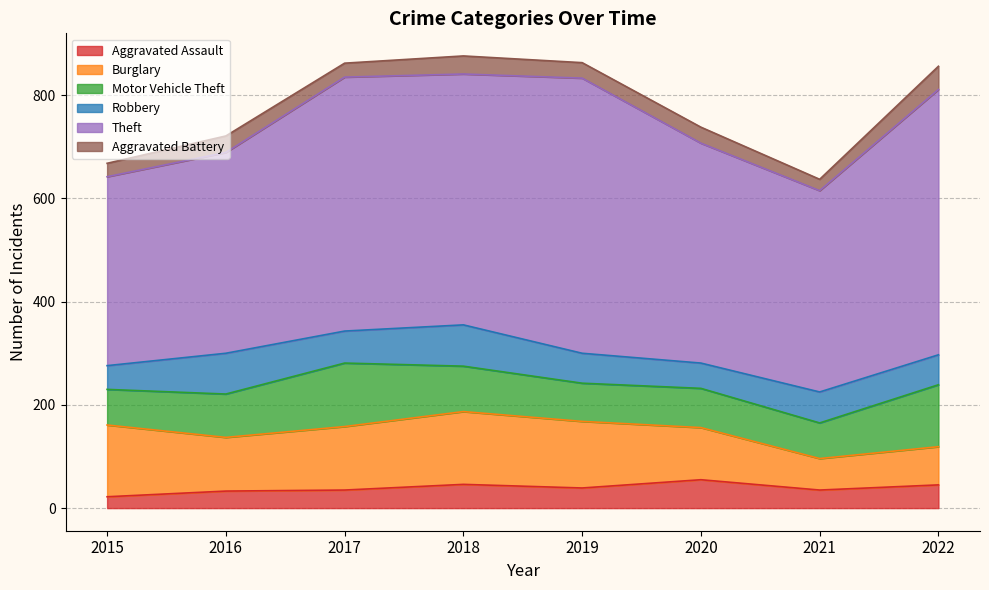

What is the minimum value shown in the chart?

22